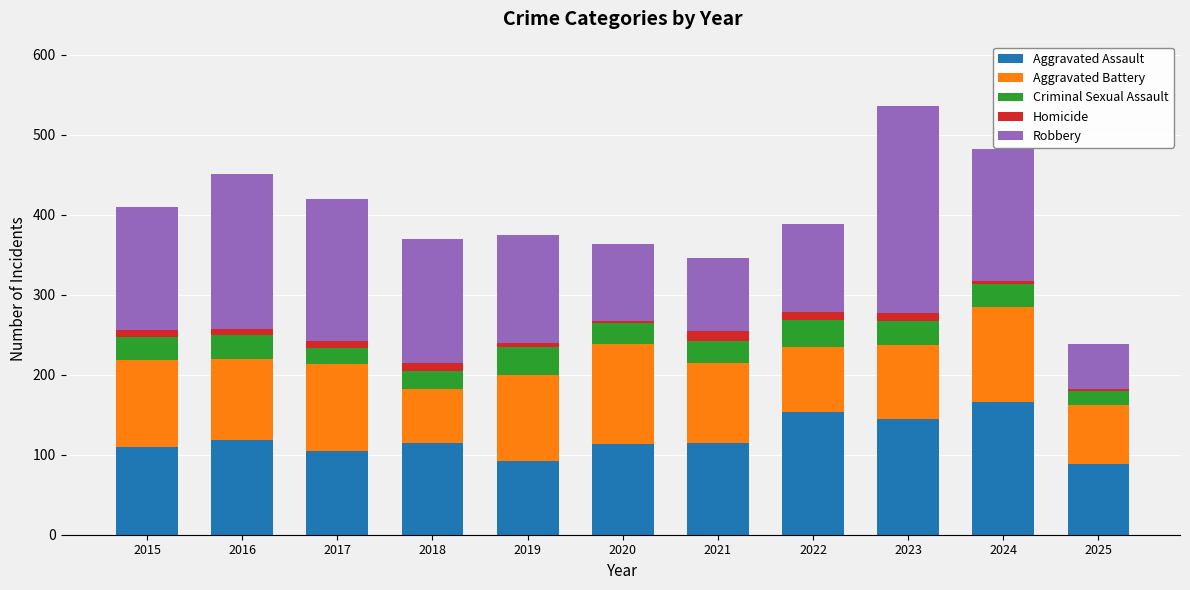

The value of Aggravated Assault at 2025 is 151. True or false?

False